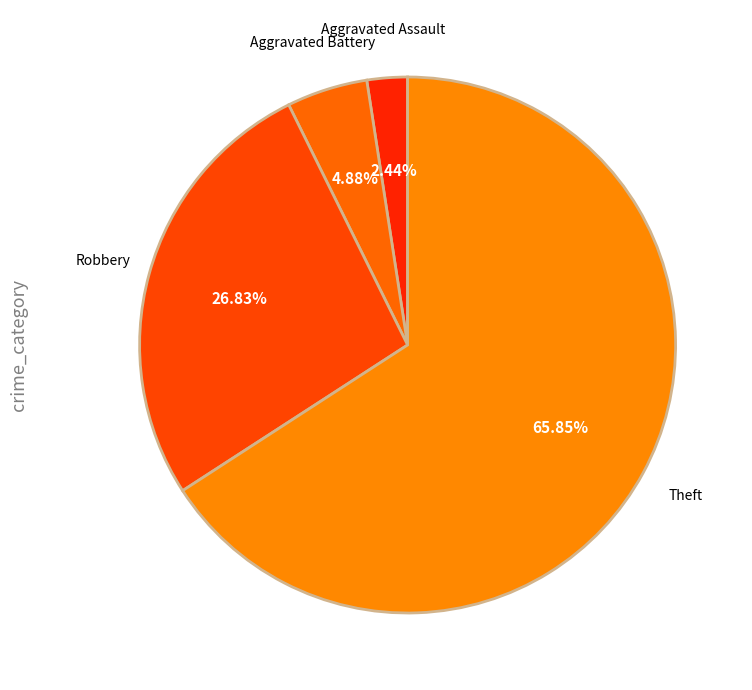

Which category has the smallest portion of the pie?

Aggravated Assault